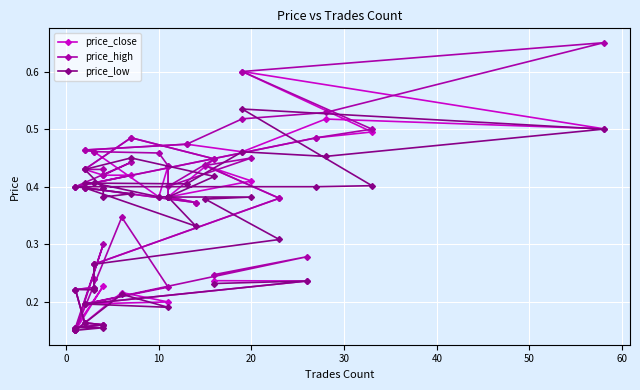

Reading left to right, list all the values displayed in this chart.

price_close: 0.2	0.2	0.2	0.2	0.2	0.2	0.2	0.2	0.2	0.2	0.2	0.2	0.2	0.2	0.3	0.4	0.4	0.4	0.4	0.4	0.5	0.4	0.4	0.4	0.4	0.4	0.5	0.5	0.6	0.5	0.5	0.5	0.5	0.5	0.5	0.4	0.4	0.4	0.4	0.4
price_high: 0.2	0.3	0.2	0.2	0.3	0.2	0.2	0.3	0.2	0.2	0.2	0.2	0.2	0.2	0.3	0.4	0.4	0.4	0.4	0.4	0.5	0.4	0.4	0.4	0.4	0.4	0.5	0.5	0.6	0.7	0.5	0.5	0.5	0.5	0.5	0.5	0.4	0.4	0.4	0.4
price_low: 0.2	0.2	0.2	0.2	0.2	0.2	0.2	0.2	0.2	0.2	0.2	0.2	0.2	0.2	0.3	0.3	0.4	0.4	0.4	0.4	0.5	0.4	0.4	0.4	0.4	0.4	0.4	0.4	0.5	0.5	0.5	0.5	0.4	0.4	0.4	0.4	0.4	0.4	0.3	0.4